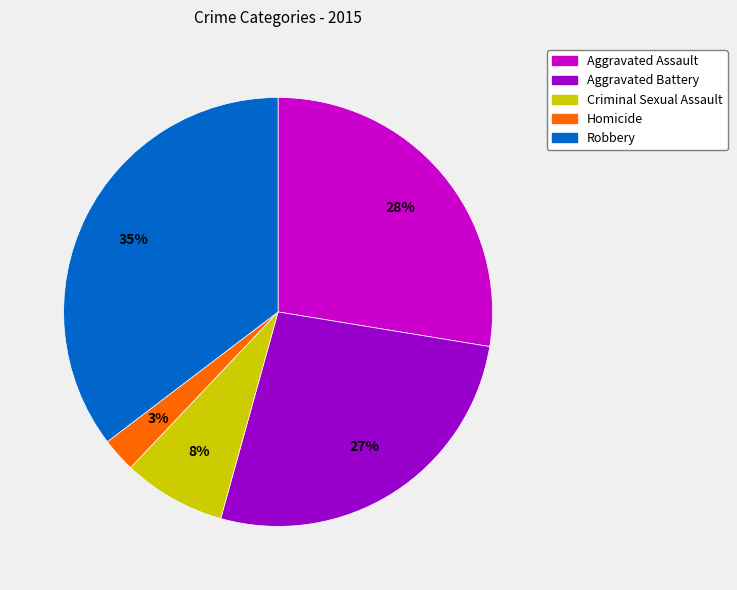

Does Criminal Sexual Assault represent more than half of the total?

No